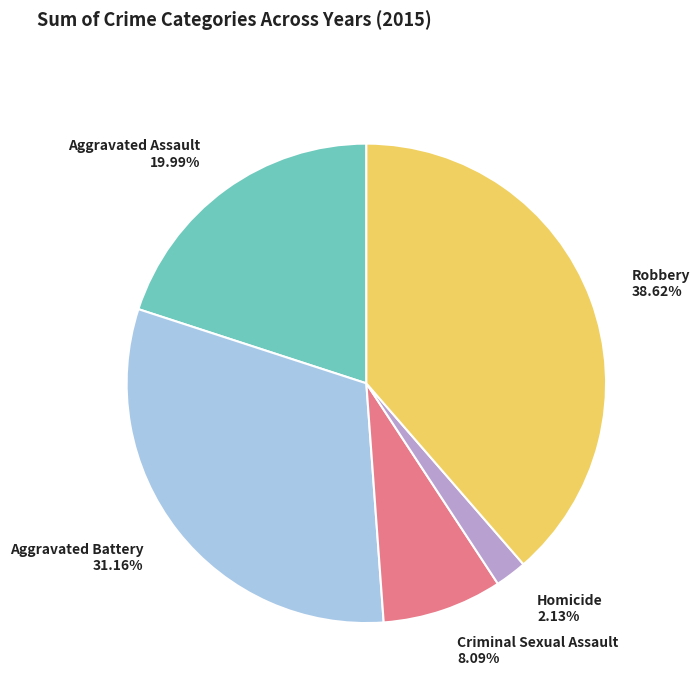

How many segments does this pie chart have?

5